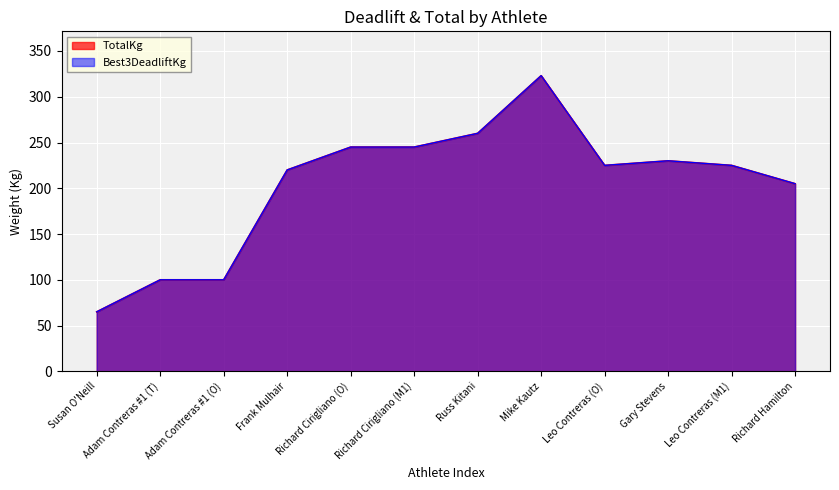

Which category has the highest value in the Best3DeadliftKg series?

Mike Kautz